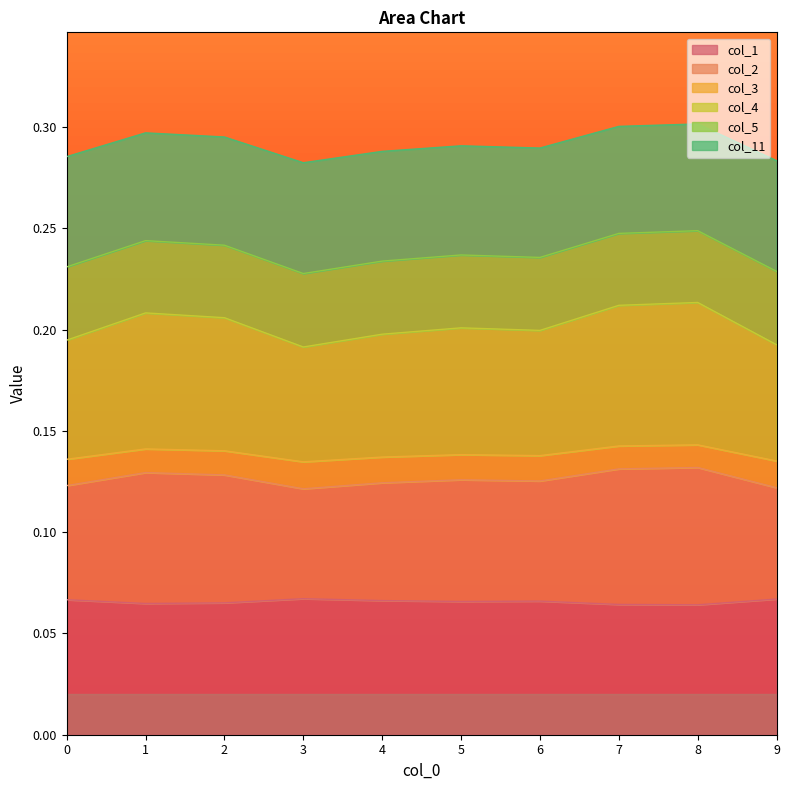

What is the greatest value displayed?

0.3